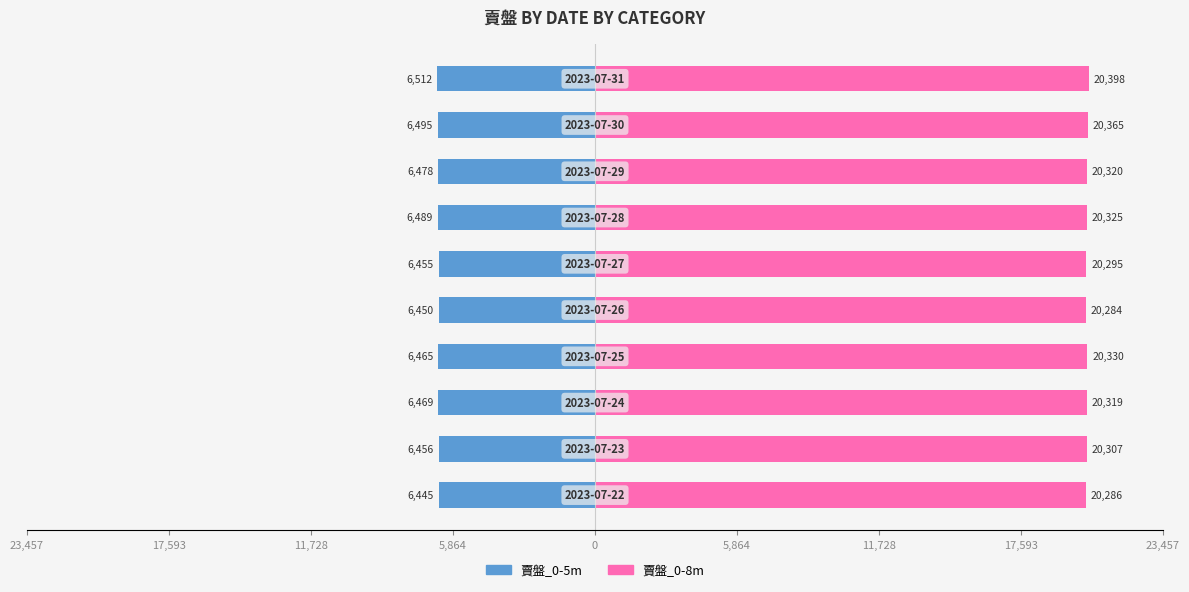

Which series has the largest total across all categories?

賣盤_0-8m